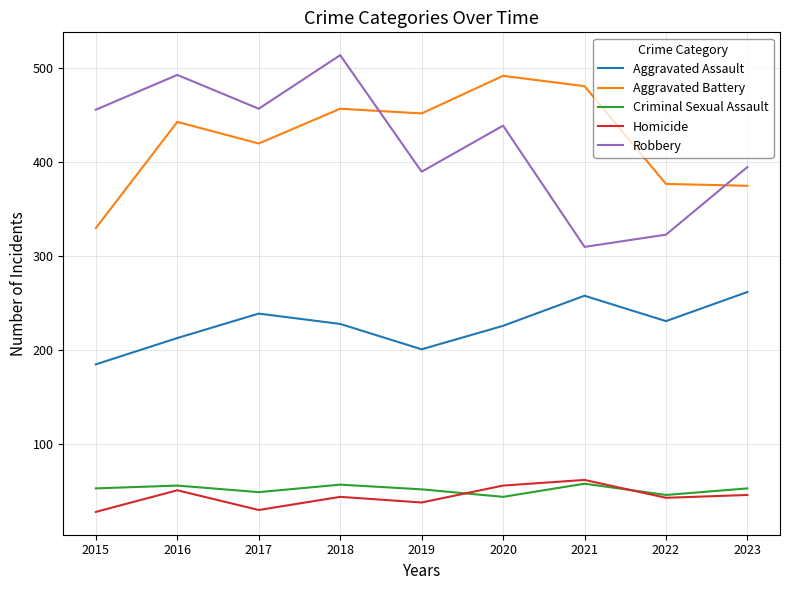

What is the spread (max minus min) of values at 2020?

448